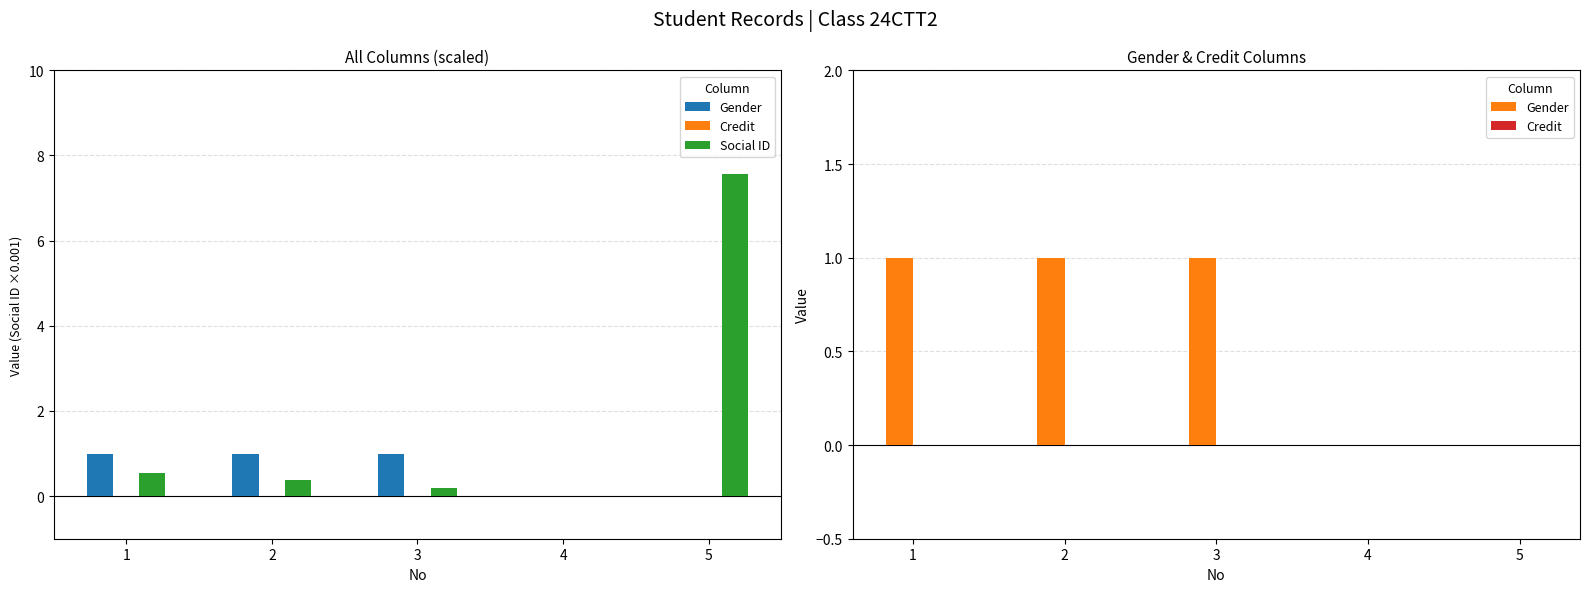

What is the total value across all series at 3?

1.2